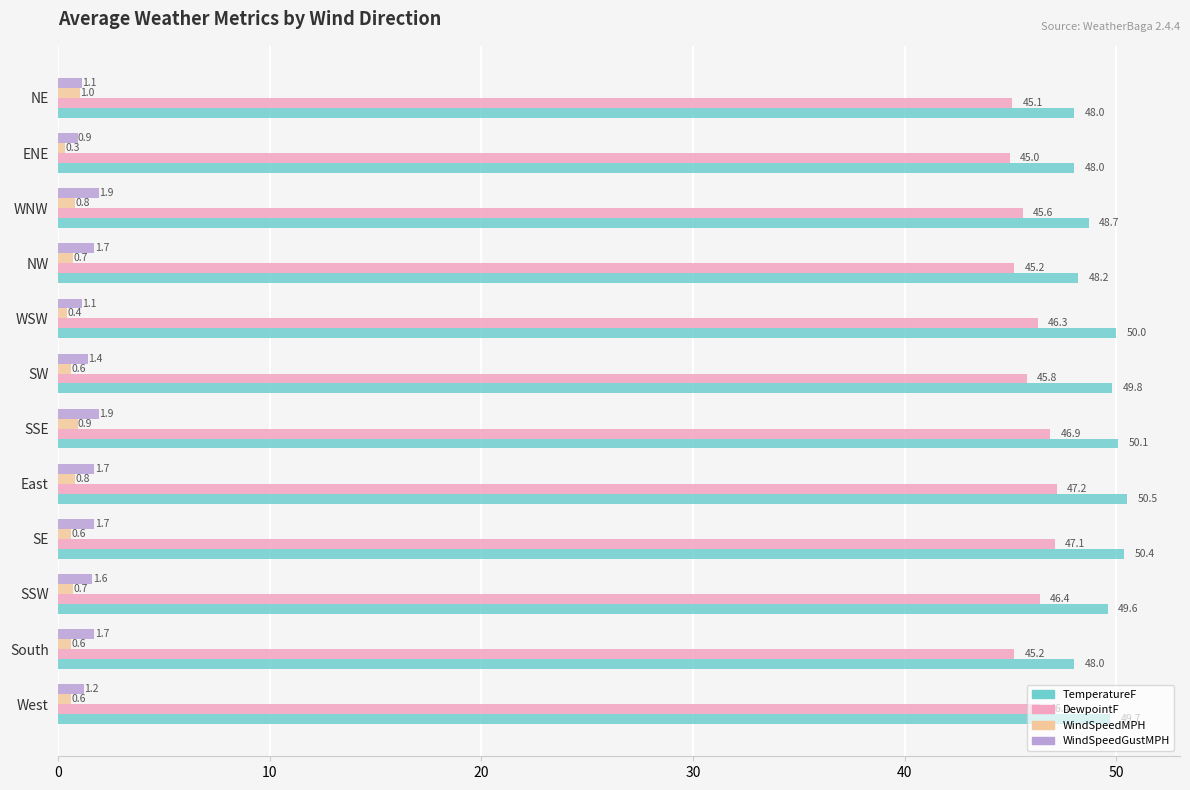

Which series changed the most between East and NE?

TemperatureF